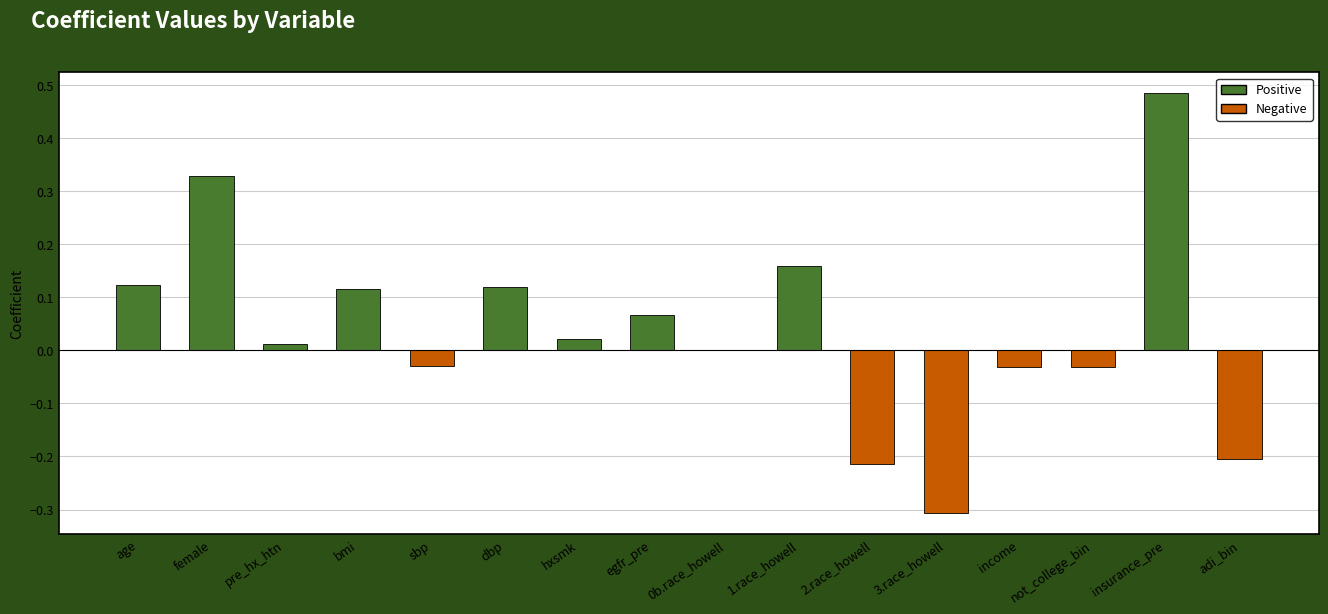

What is the change in value from sbp to 1.race_howell?

+0.2